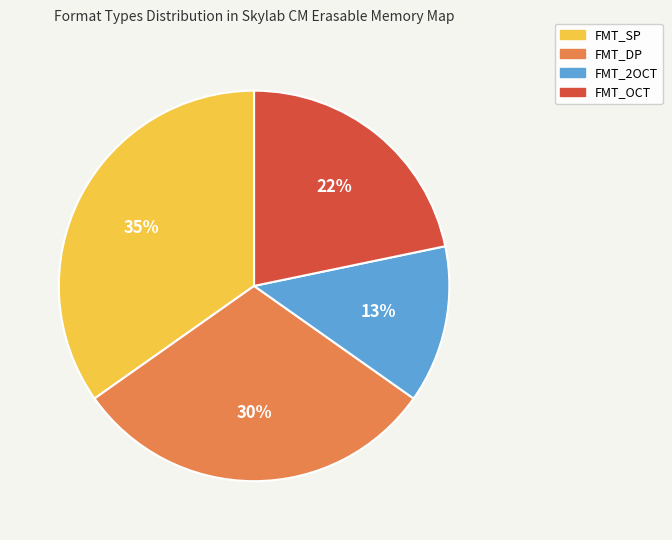

Which has a higher value, FMT_OCT or FMT_SP?

FMT_SP